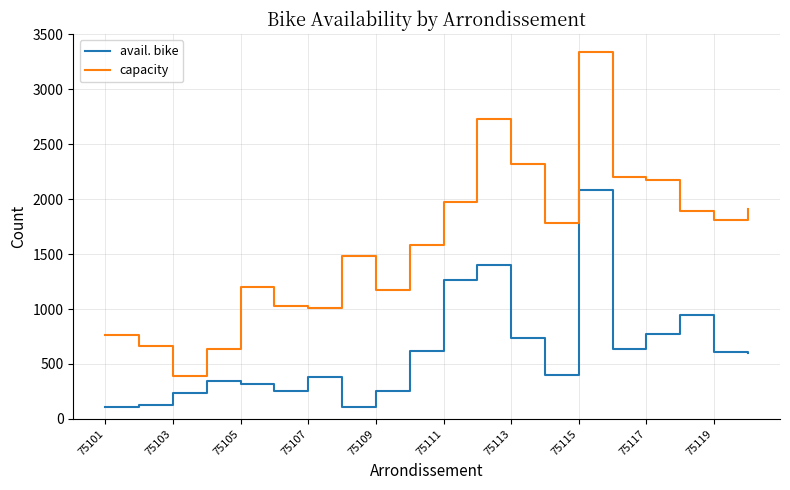

Which series has the widest spread of values?

capacity